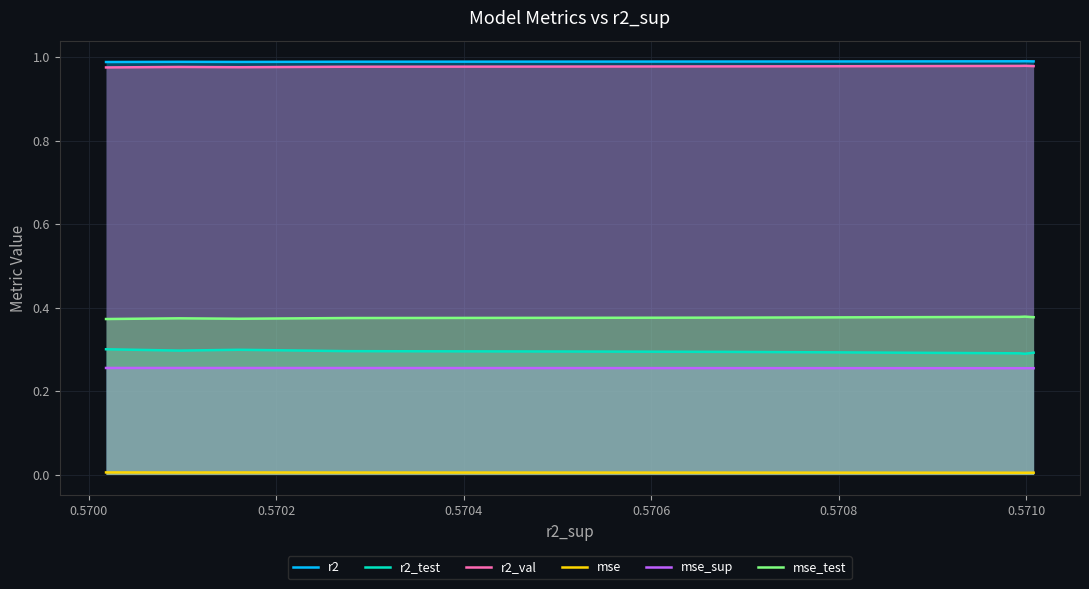

True or false: mse_sup and r2_val cross at least once.

False